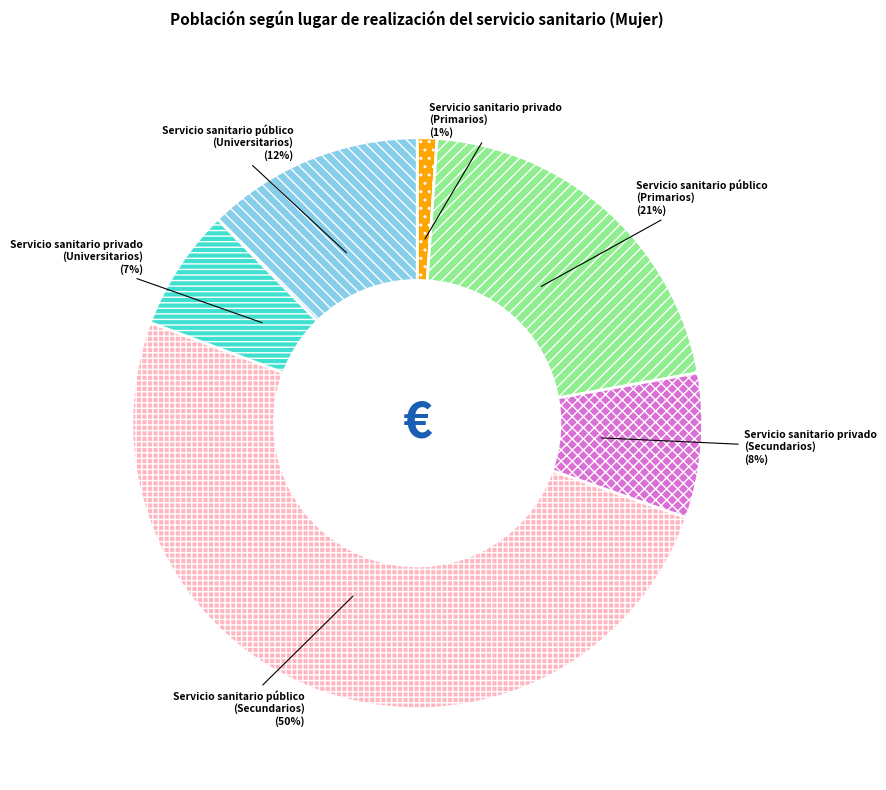

To the nearest percent, what portion does Servicio sanitario privado (Secundarios) represent?

8%